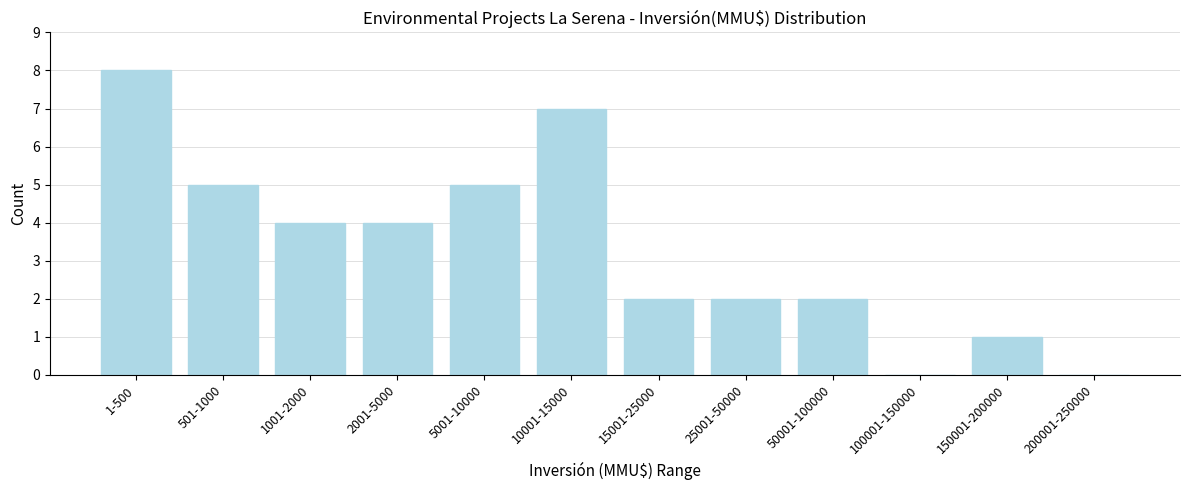

Reading right to left, transcribe all the data shown in this chart.

200001-250000=0	150001-200000=1	100001-150000=0	50001-100000=2	25001-50000=2	15001-25000=2	10001-15000=7	5001-10000=5	2001-5000=4	1001-2000=4	501-1000=5	1-500=8